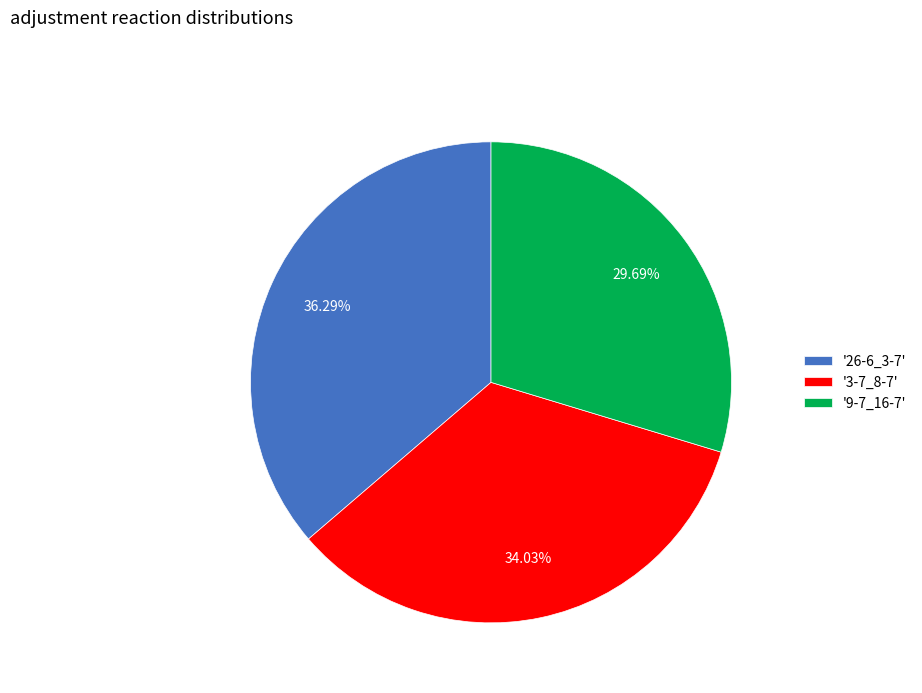

Do '9-7_16-7' and '3-7_8-7' together represent more than half of the pie?

Yes